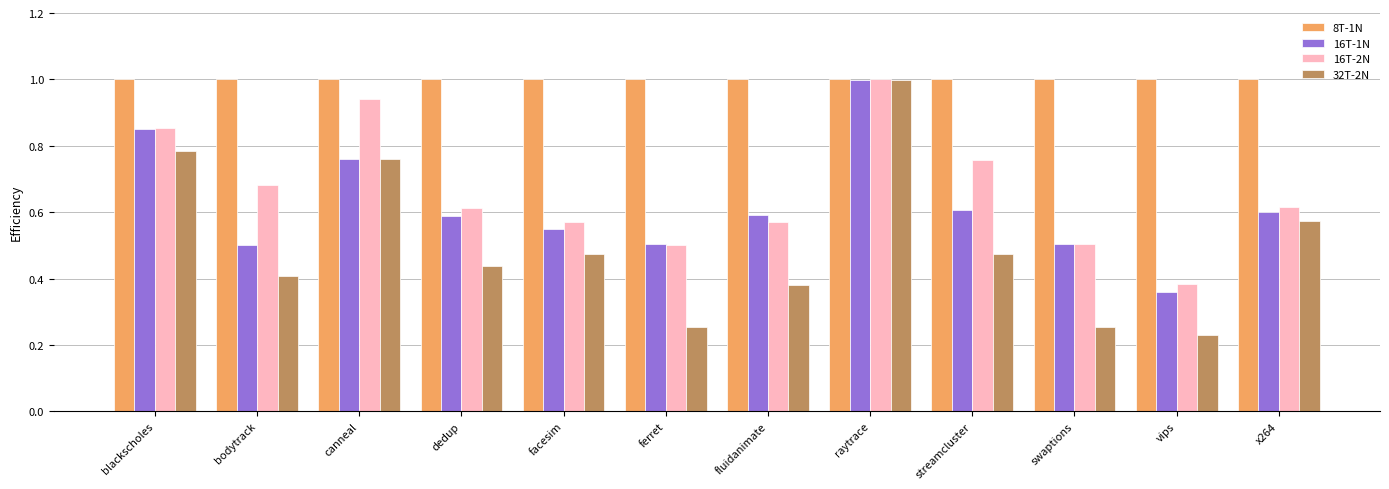

How many data points does each series have?

12